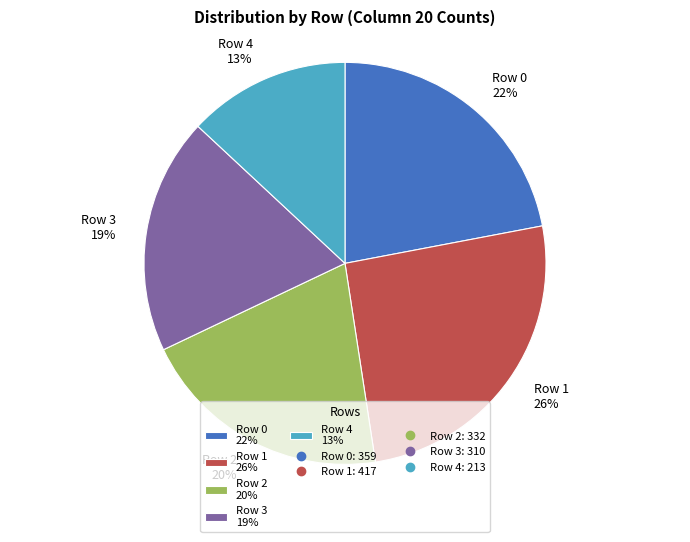

Is the sum of Row 3 19% and Row 1 26% greater than half?

No